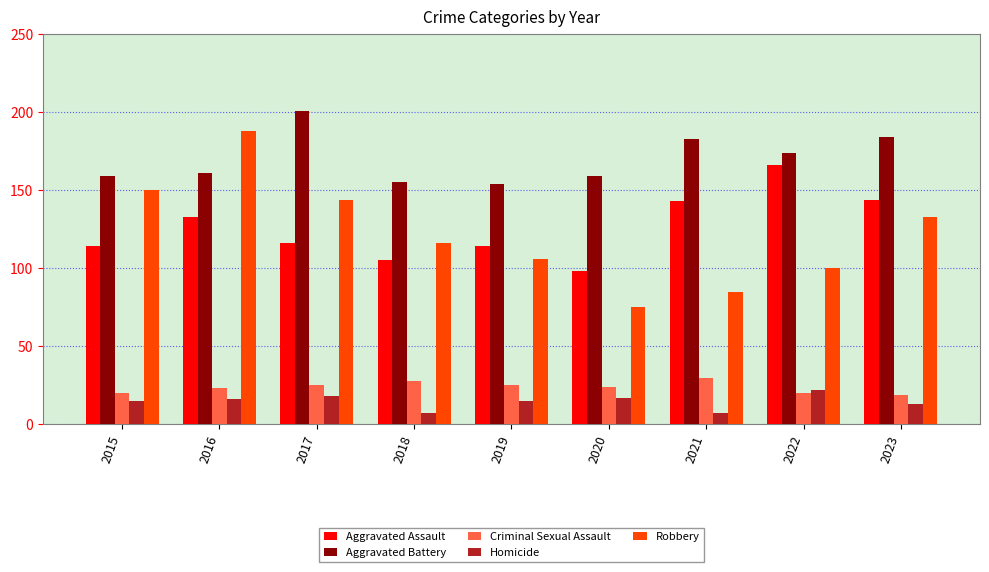

Count the number of data series in this chart.

5